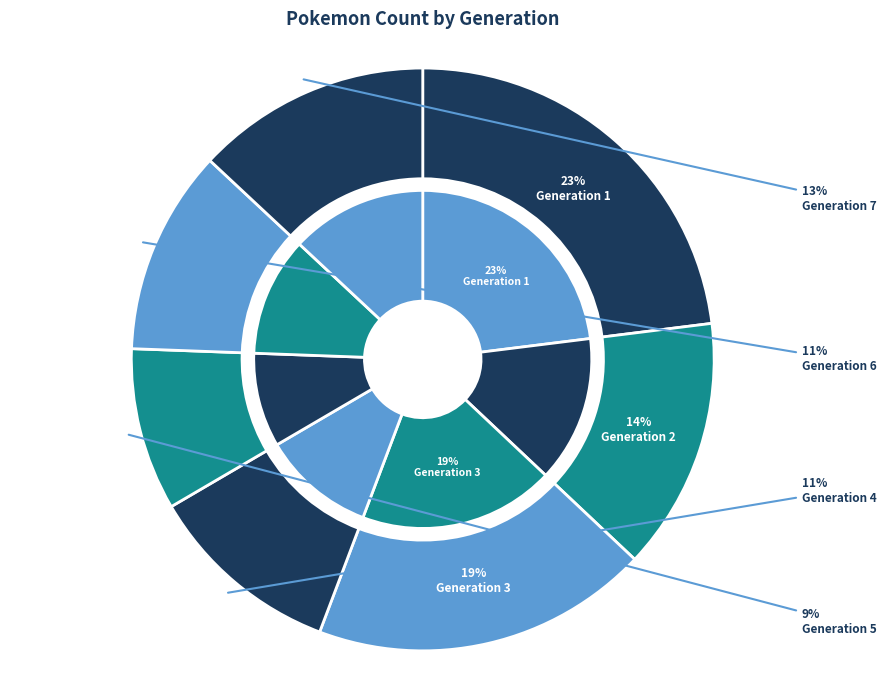

What is the smallest slice in the pie chart?

Generation 5